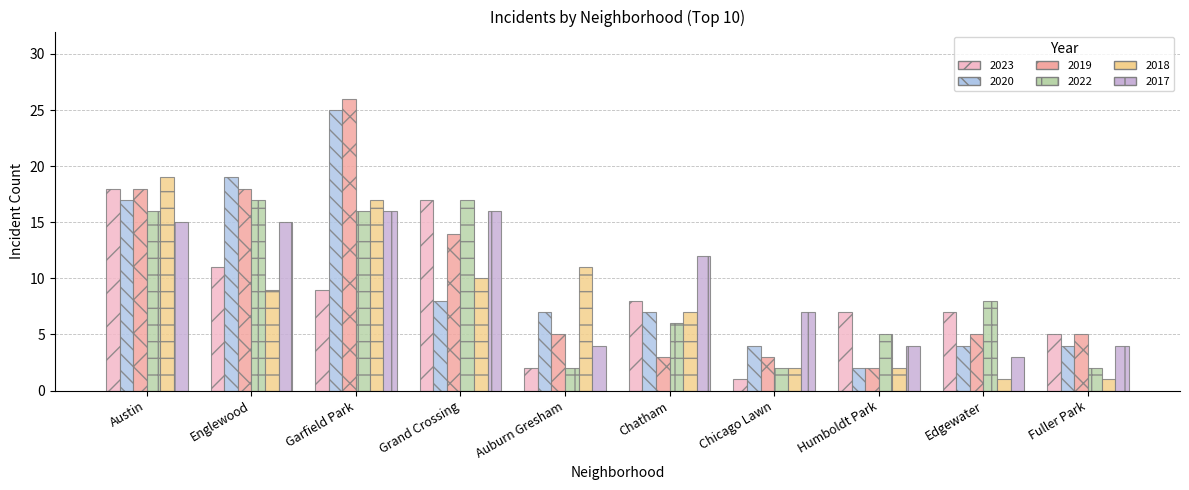

Is it true that 2023 equals 2 at Chicago Lawn?

False